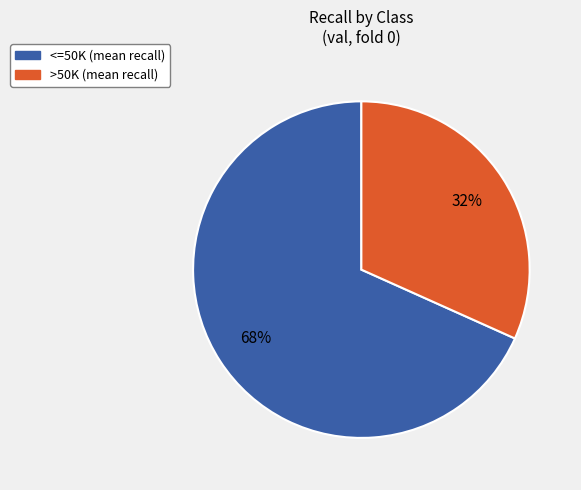

How many segments does this pie chart have?

2